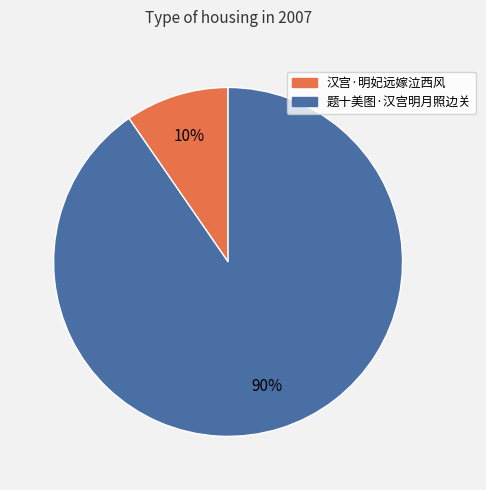

Count the number of slices in the pie.

2